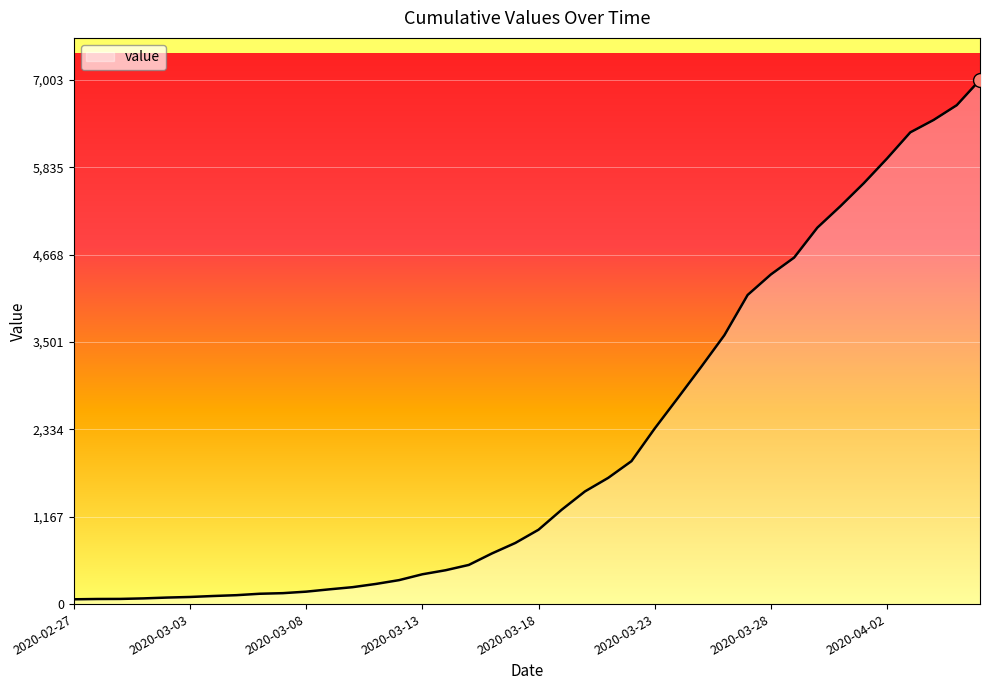

What is the difference between the maximum and minimum values?

6939